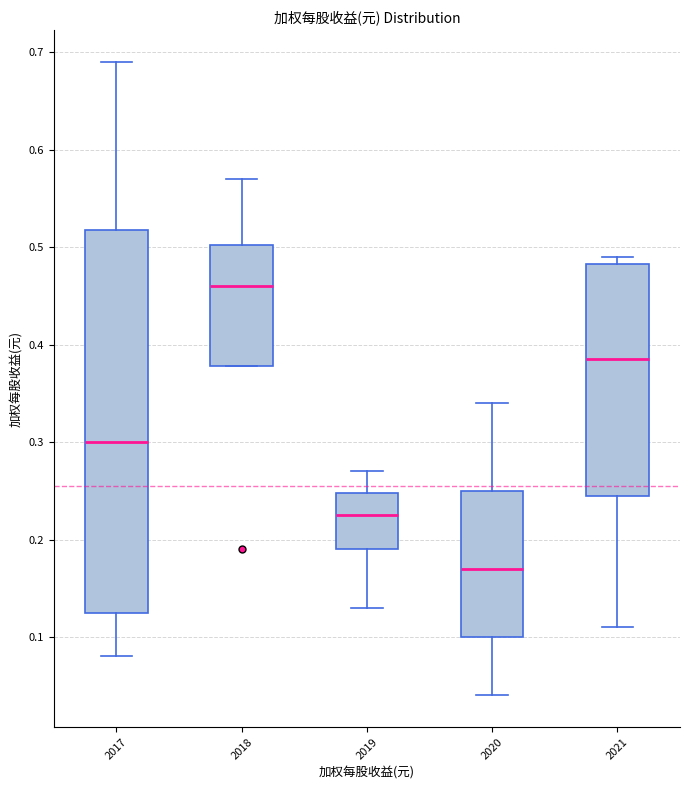

Which box has the lowest median line?

2020